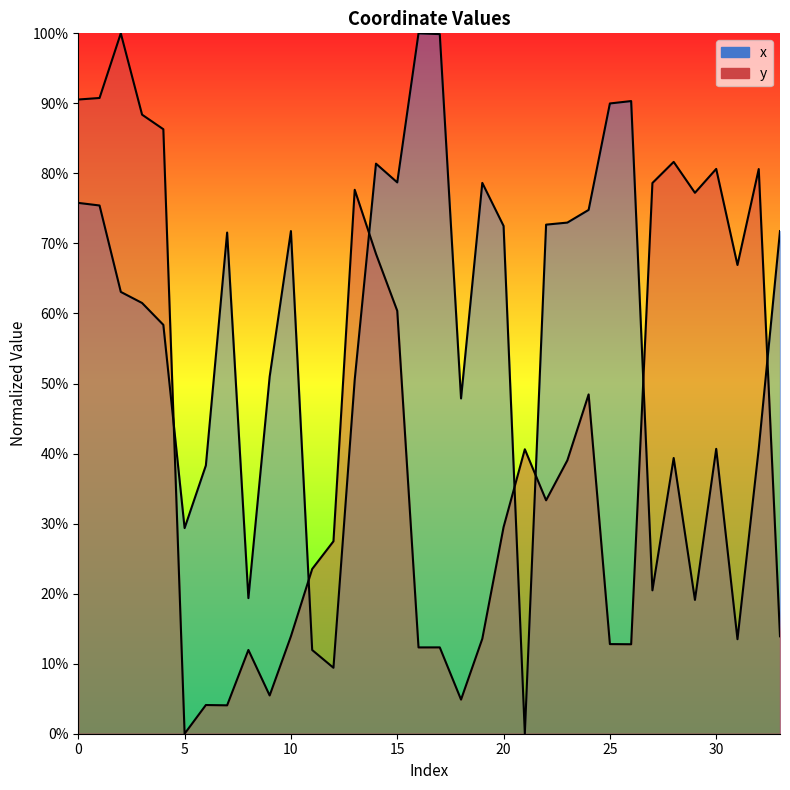

What are all the series names shown in the legend?

x, y